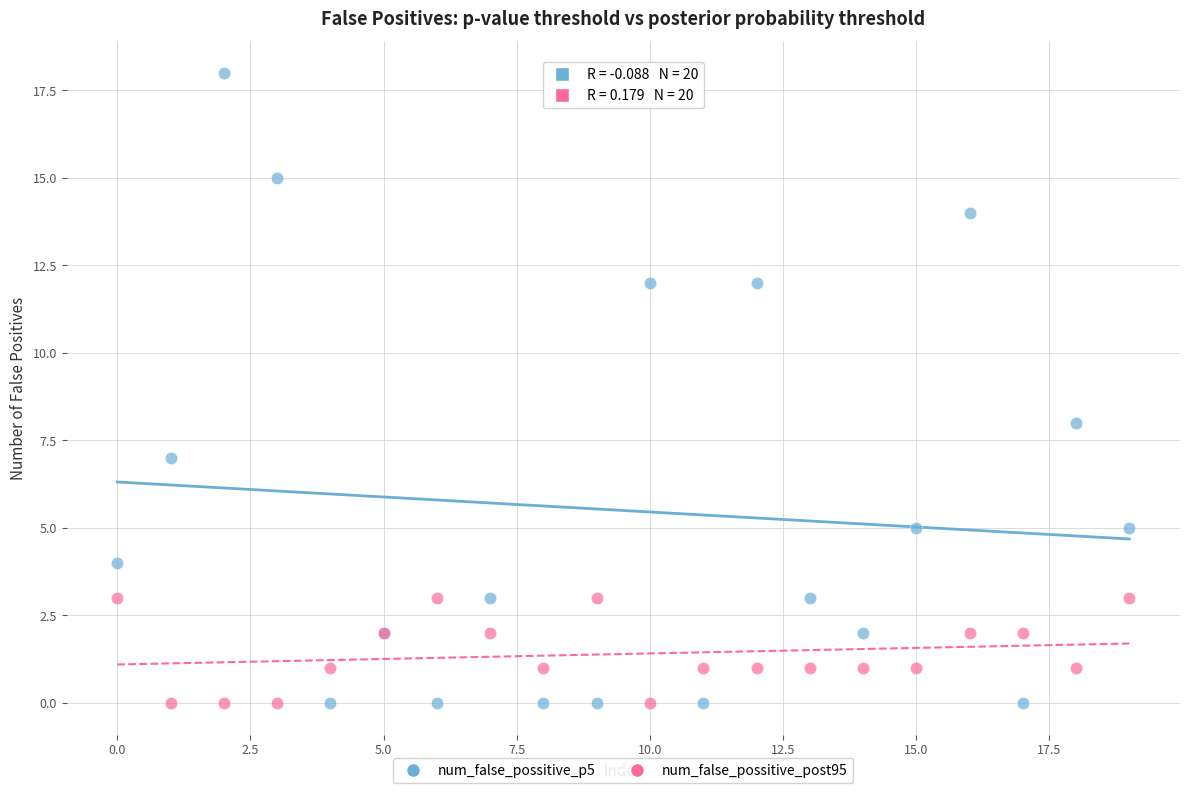

Across all series, what Y value is closest to 9?

8